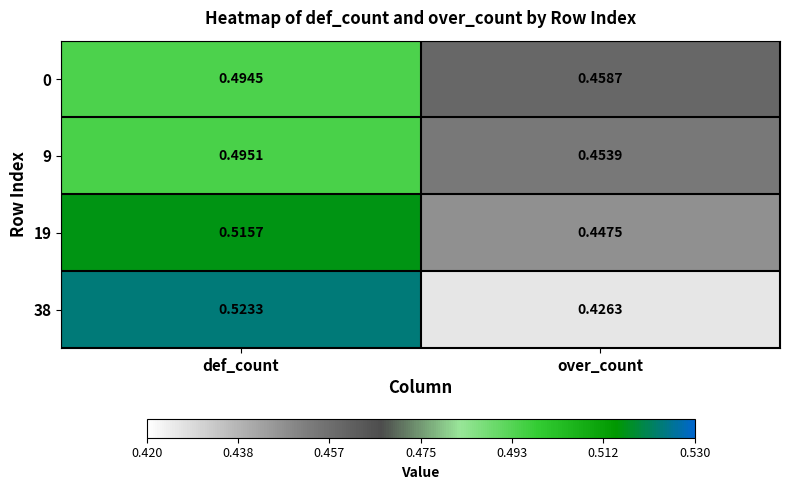

Between def_count and over_count, which series saw the biggest shift?

38